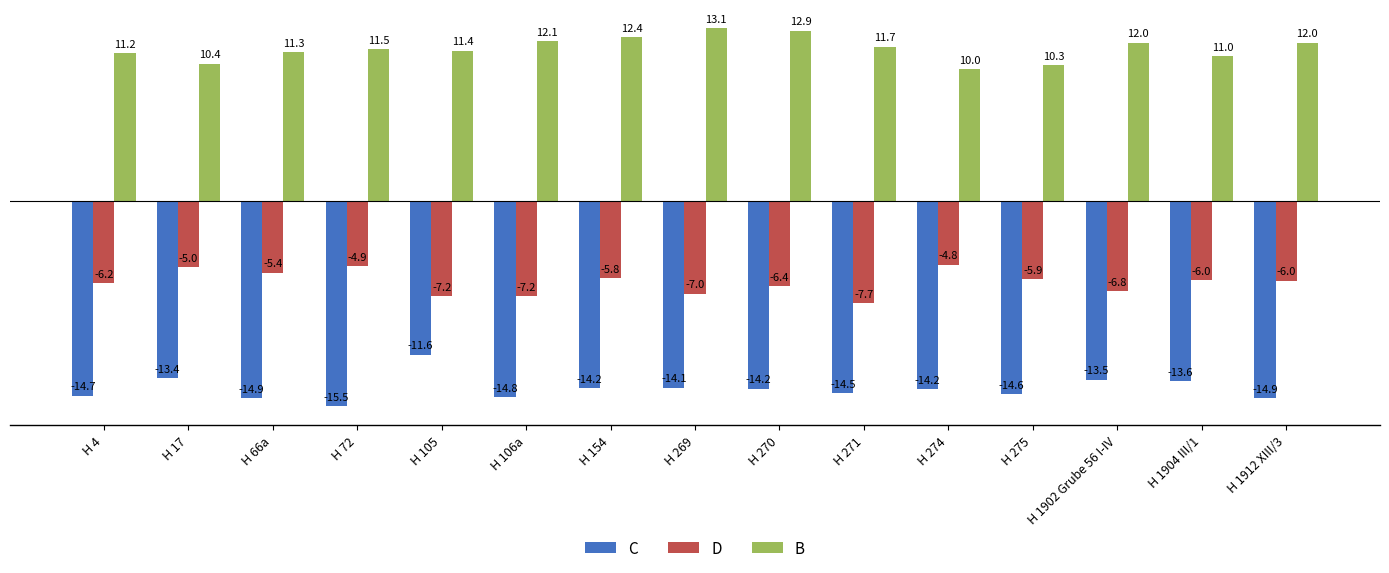

What is the average value of the D series?

-6.2